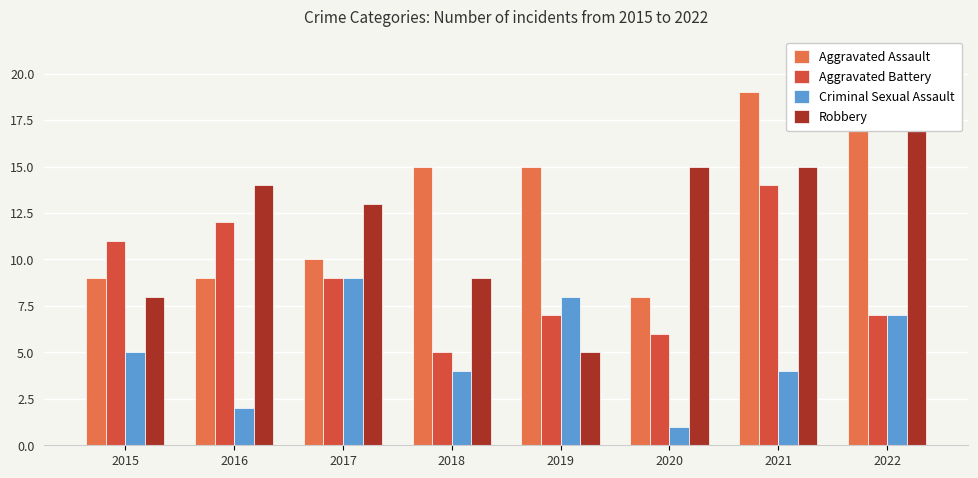

Which series has the widest spread of values?

Robbery